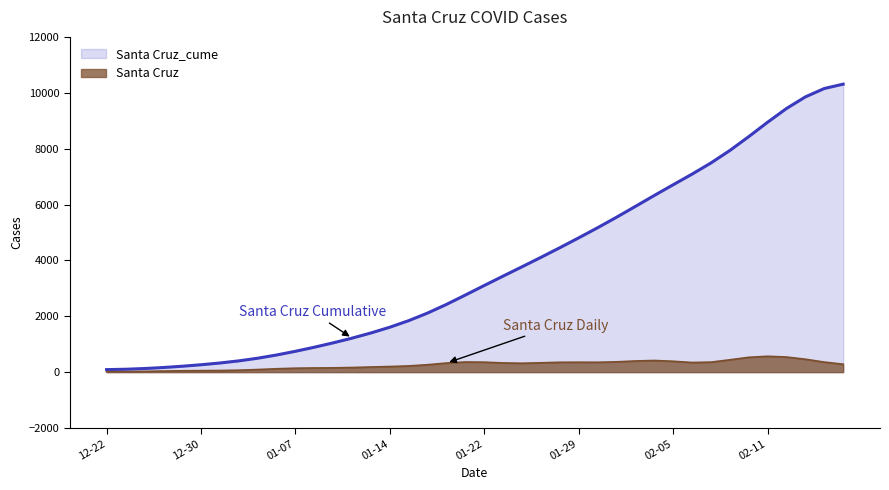

What is the greatest value displayed?

10308.3